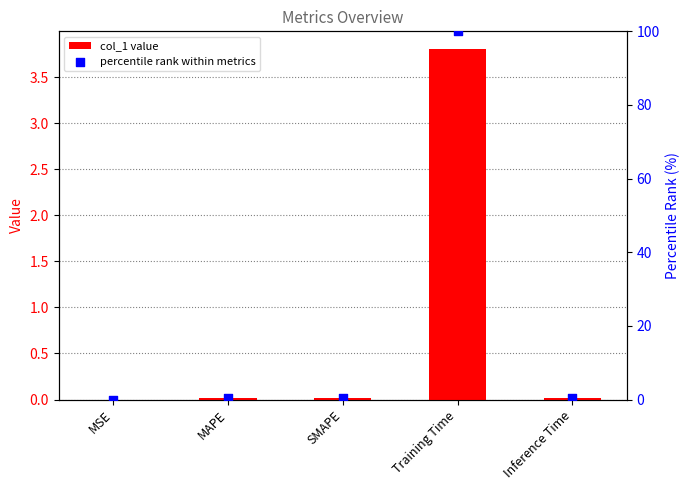

Is the value of col_1 value at MAPE greater than the value of percentile rank within metrics at Inference Time?

No